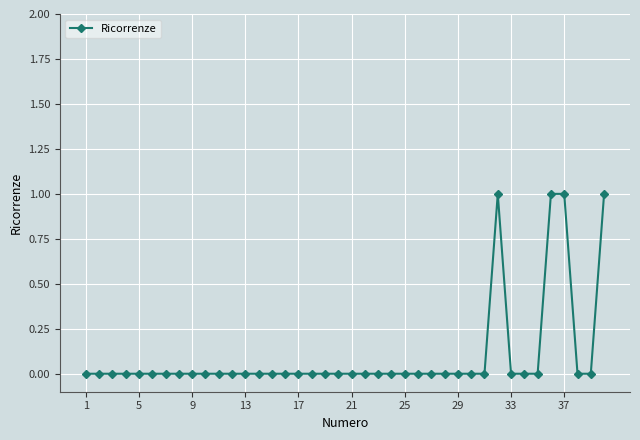

True or false: there are more than 0 points higher than both neighbors.

True